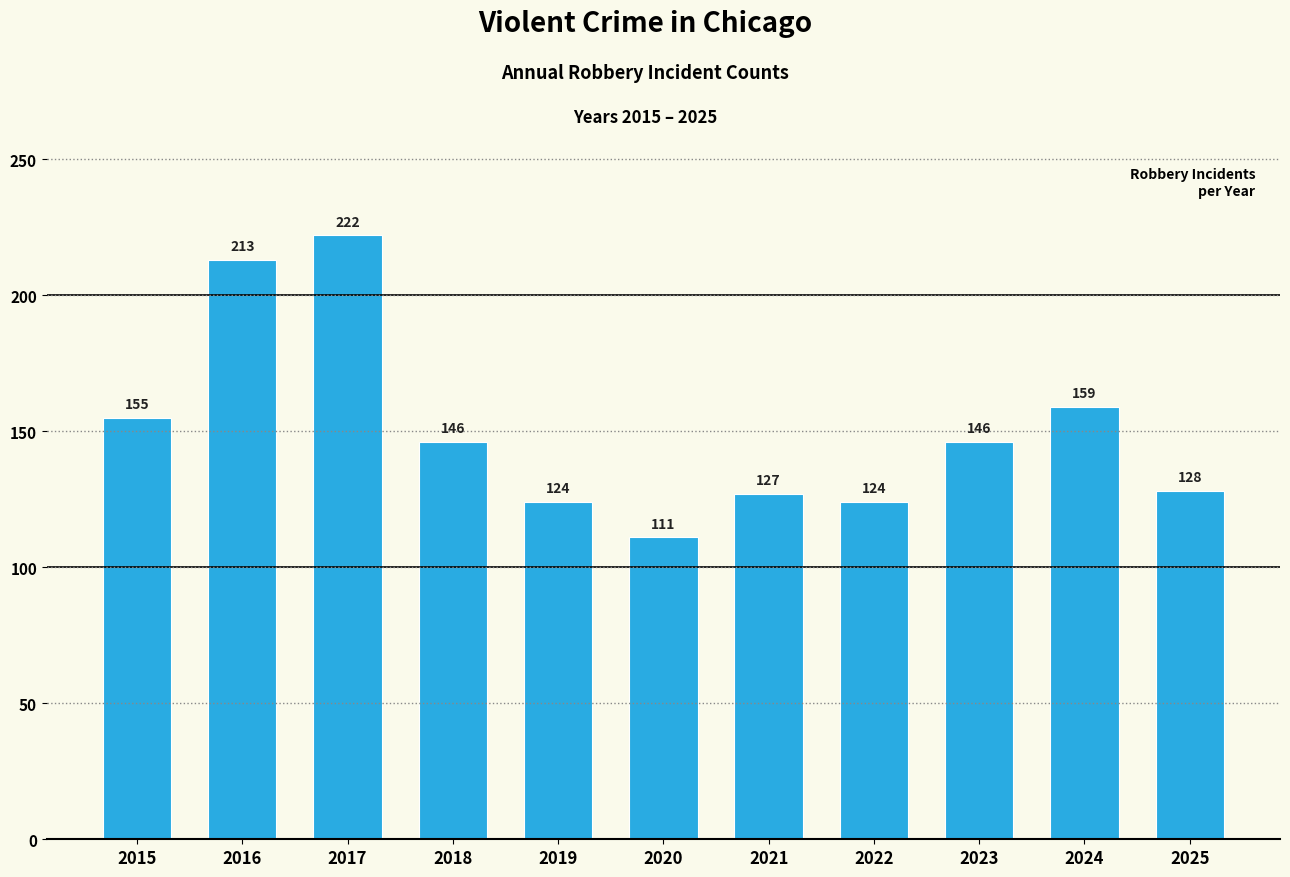

Are the bars horizontal?

No